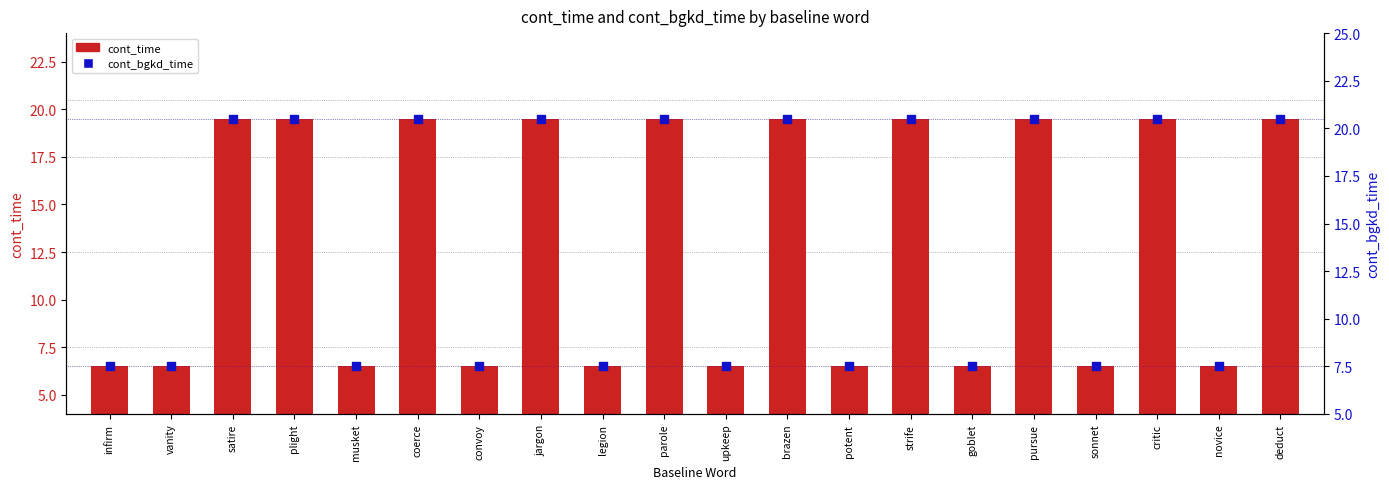

At which category is the sum across all series the highest?

satire